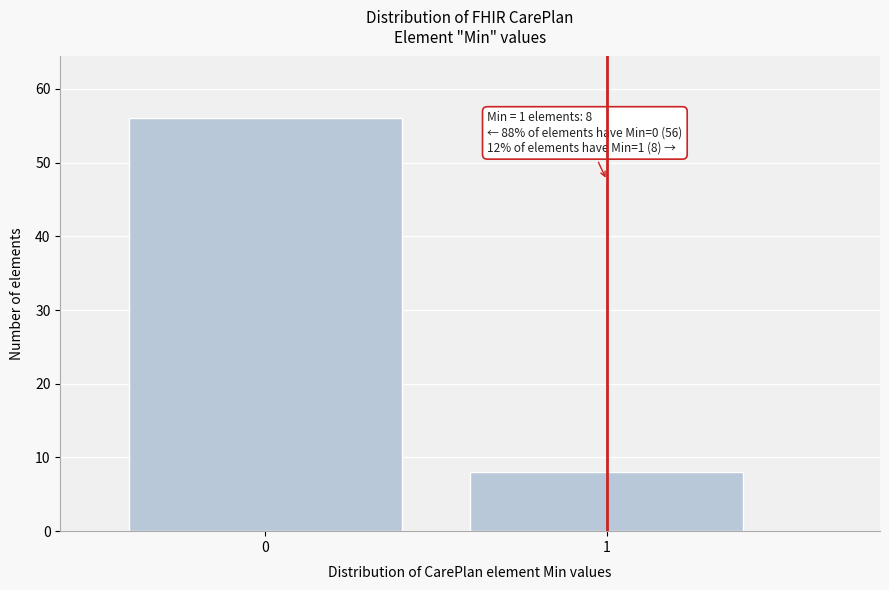

Reading left to right, transcribe all the data shown in this chart.

56	8